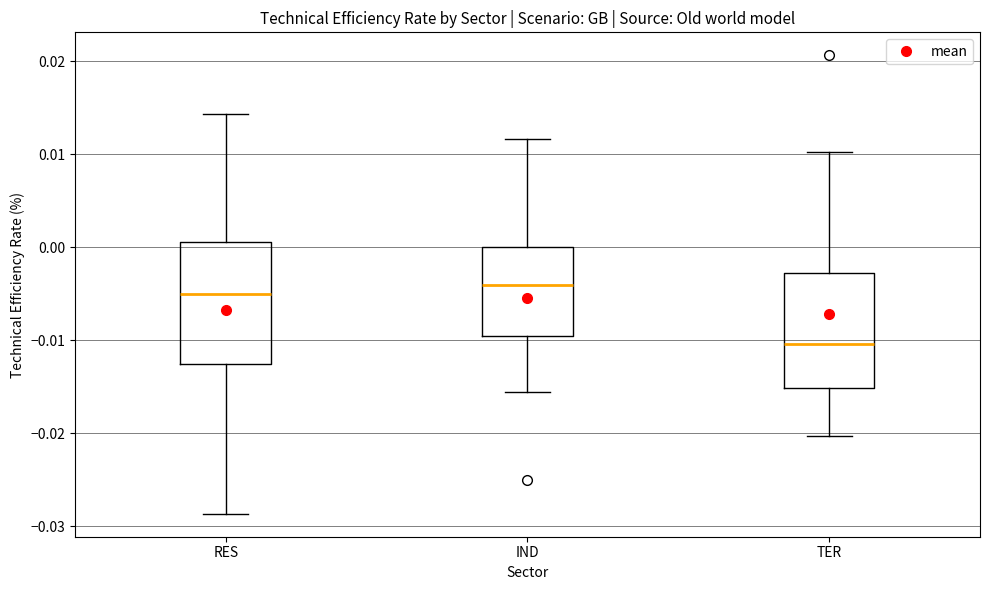

Where does the lower whisker of the box for RES end on the y-axis? The values are not printed on the chart, so give them approximately, as read against the axis.

-0.029